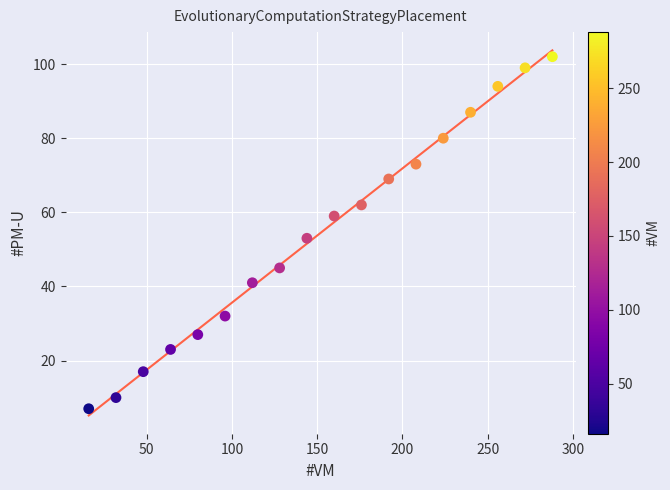

What is the range of X values (max minus min)?

272